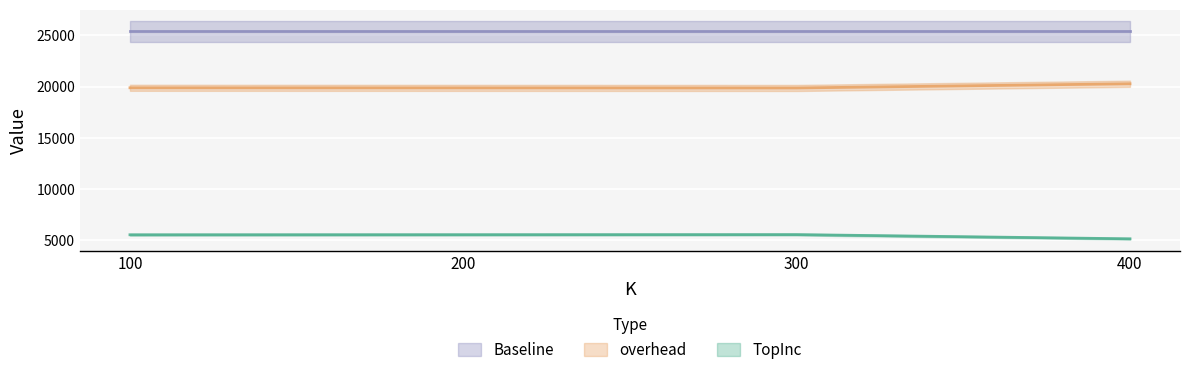

True or false: overhead has more than 2 interior local peaks.

False